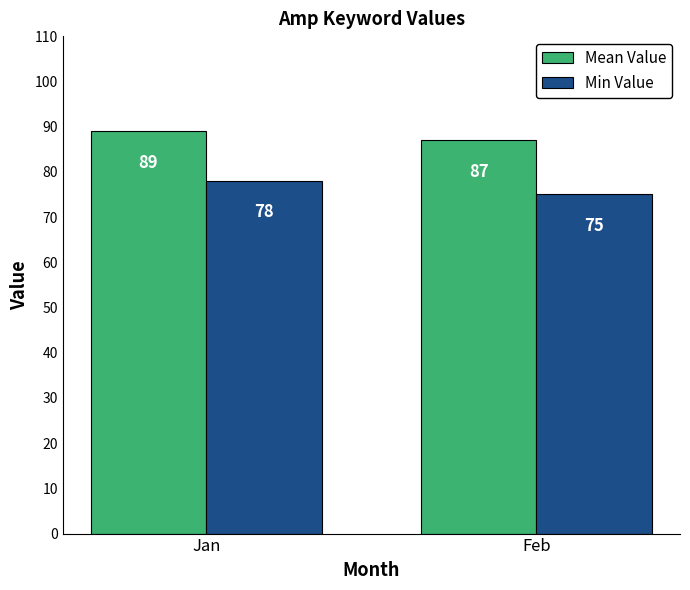

What is the difference between the Min Value values at Jan and Feb?

3